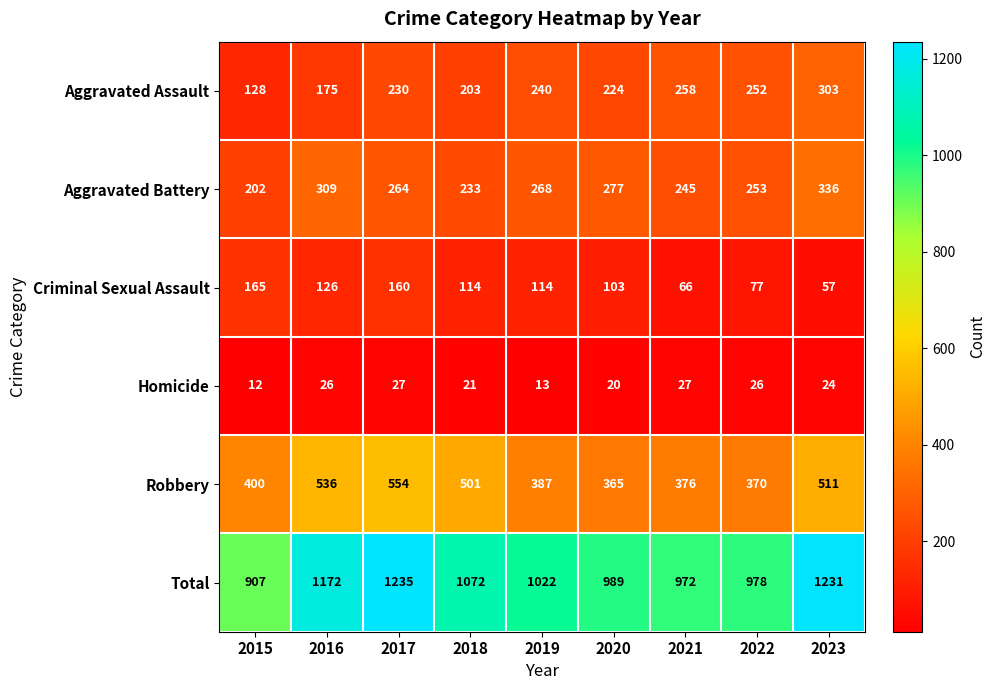

Rank the series at 2015 from highest to lowest value.

Total, Robbery, Aggravated Battery, Criminal Sexual Assault, Aggravated Assault, Homicide